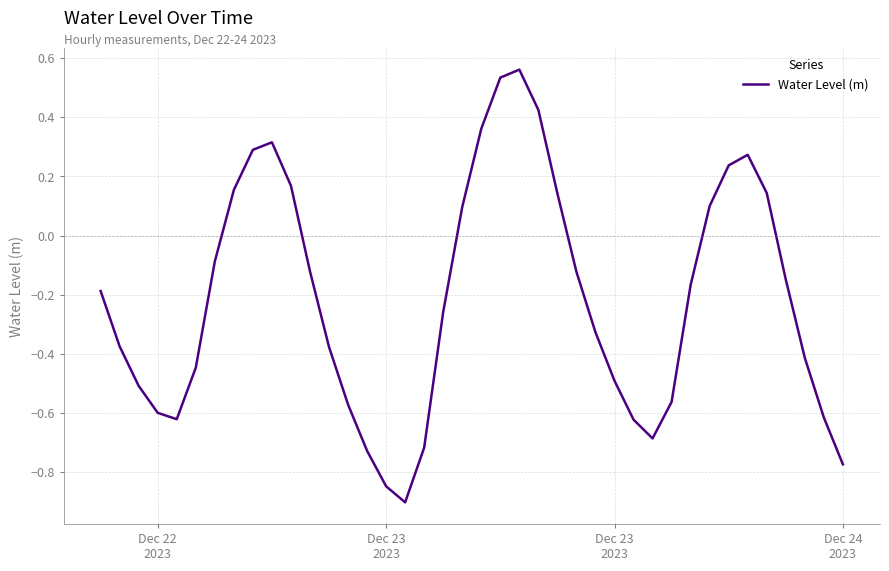

What is the smallest value displayed?

-0.9